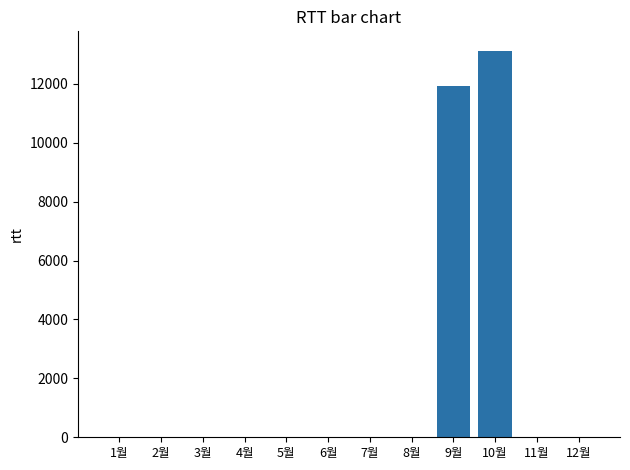

Between 10월 and 11월, which is larger?

10월